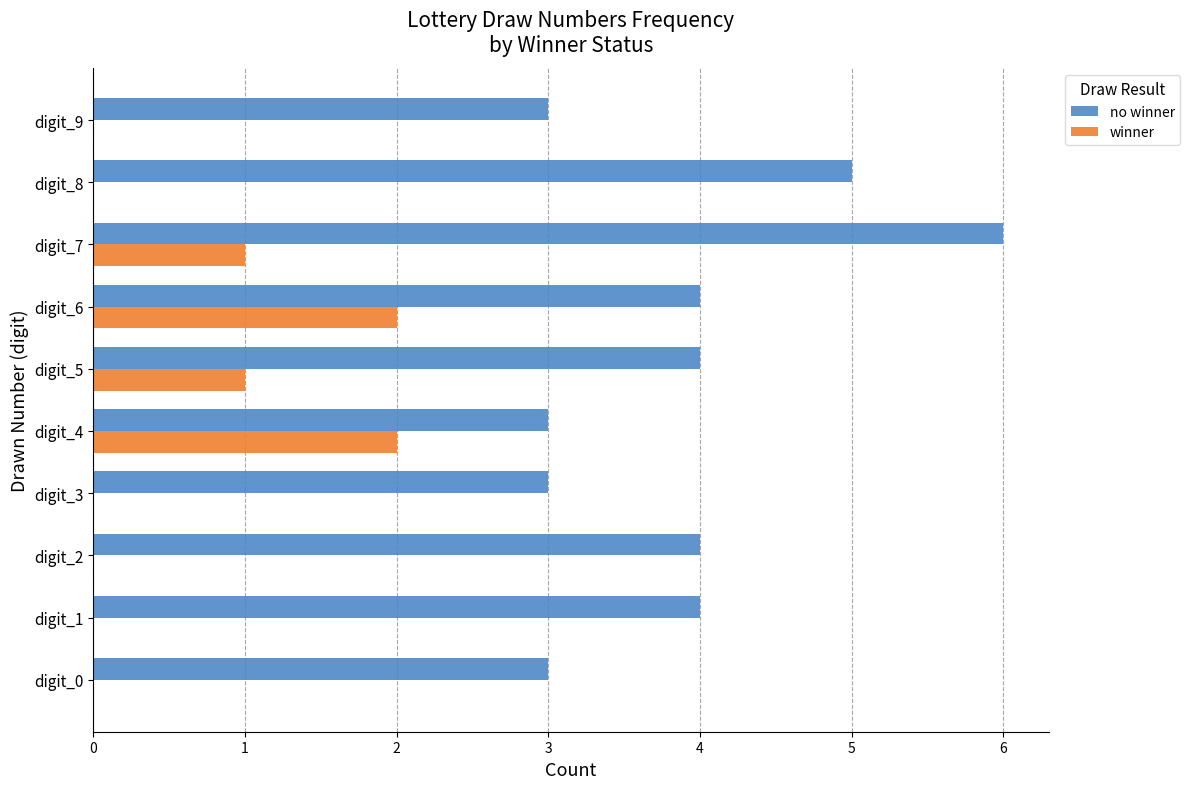

What is the maximum value shown in the chart?

6